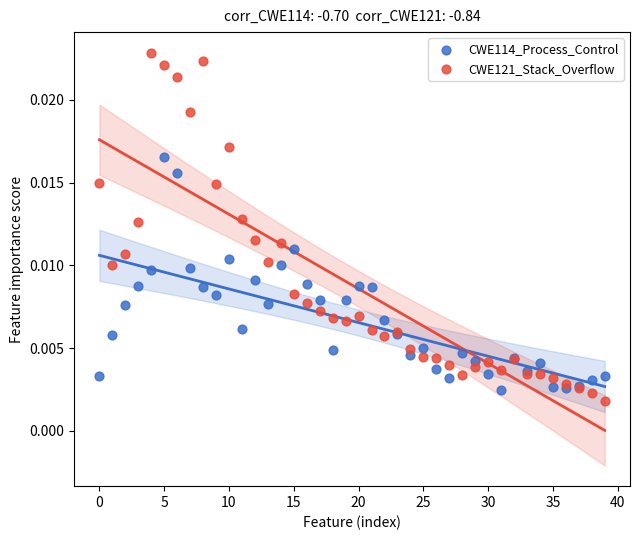

Which series has the largest Y range (max minus min)?

CWE121_Stack_Overflow